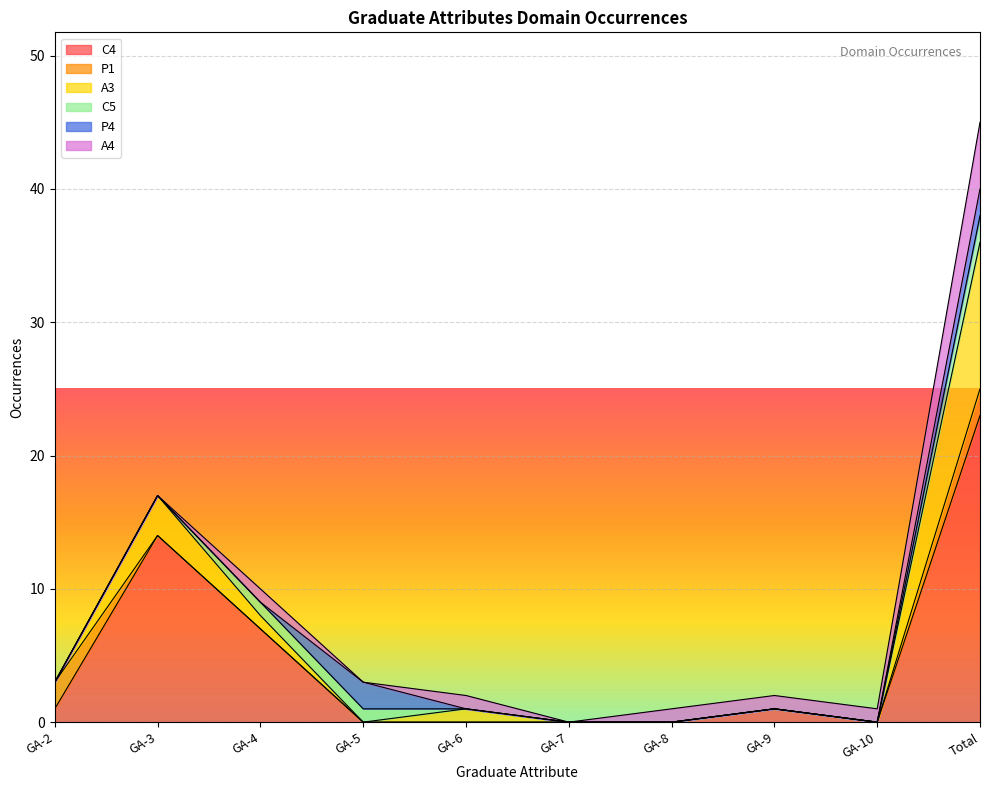

True or false: A4 and P1 intersect in this chart.

False